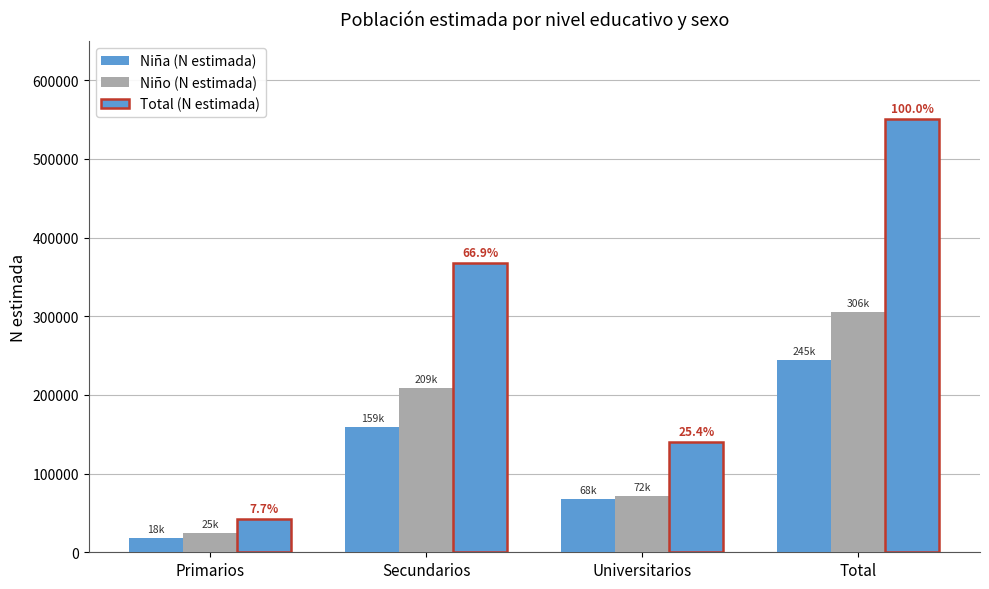

Are the bars horizontal?

No